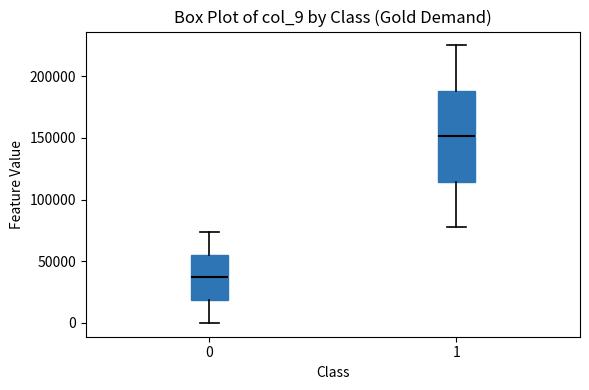

Where does the upper whisker of the box at x = 0 end on the y-axis? The values are not printed on the chart, so give them approximately, as read against the axis.

75000